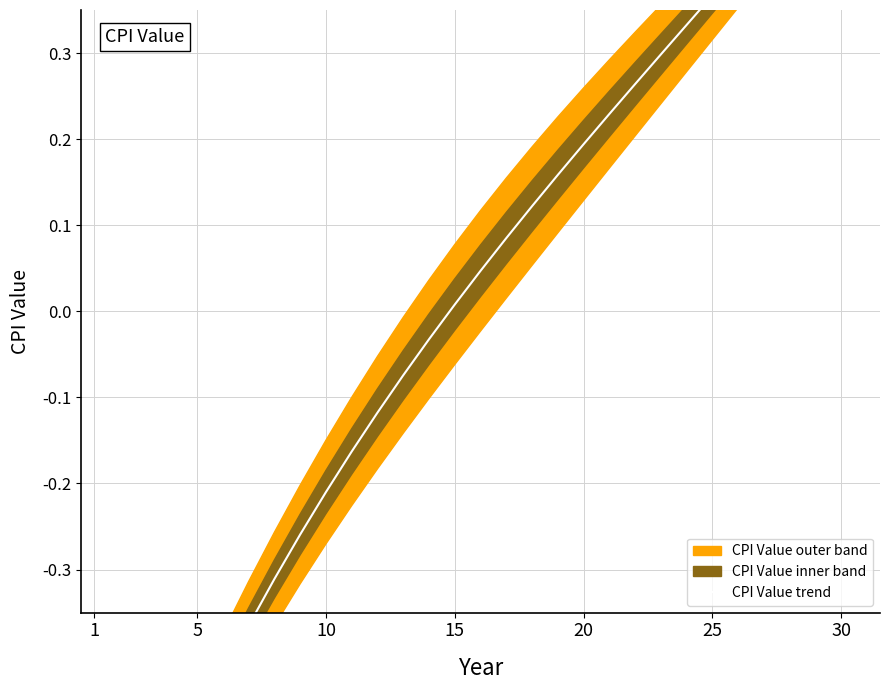

How many series are shown in this chart?

1